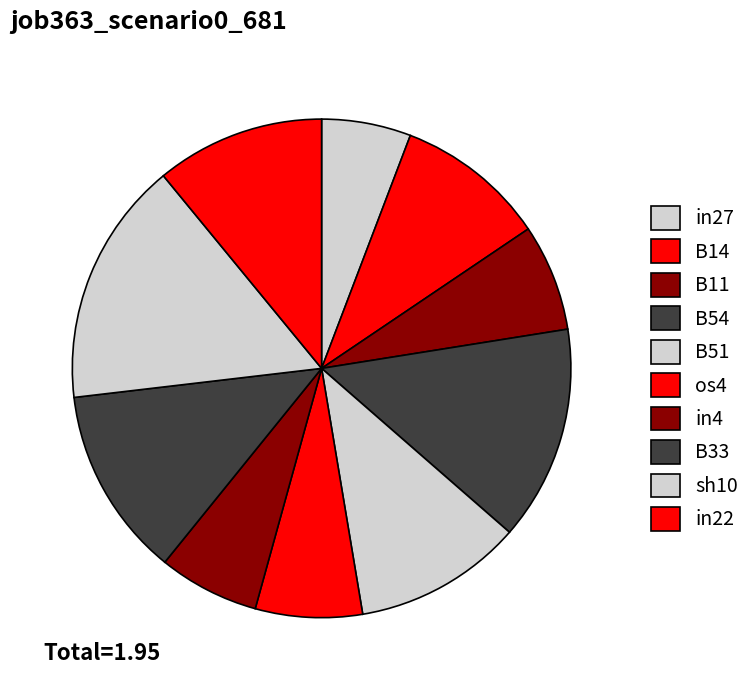

Is it true that B54 is 14% of the pie?

True